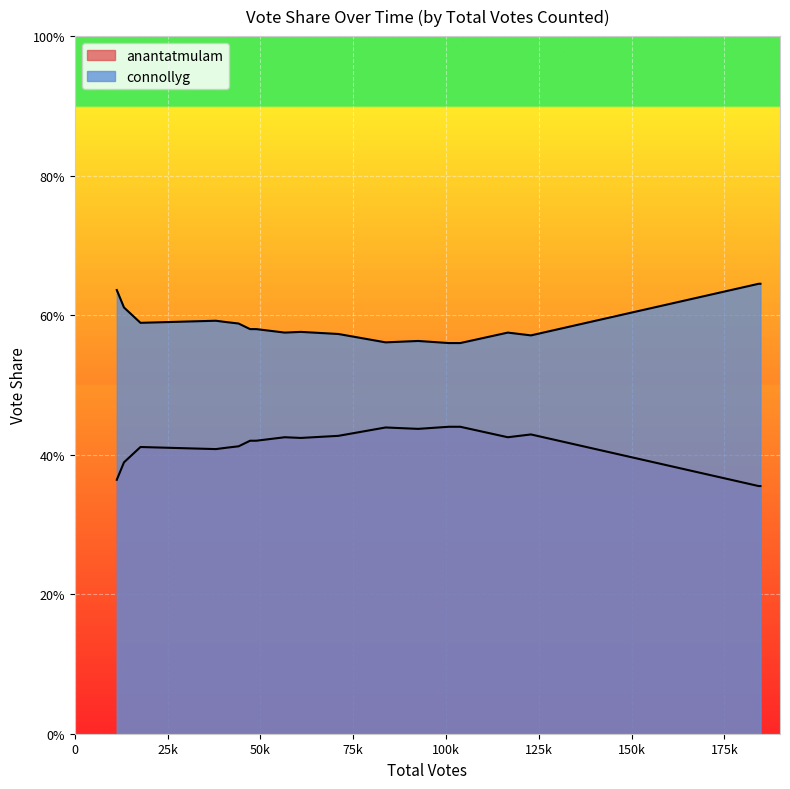

Is it true that anantatmulam equals 0.3 at 100k?

False